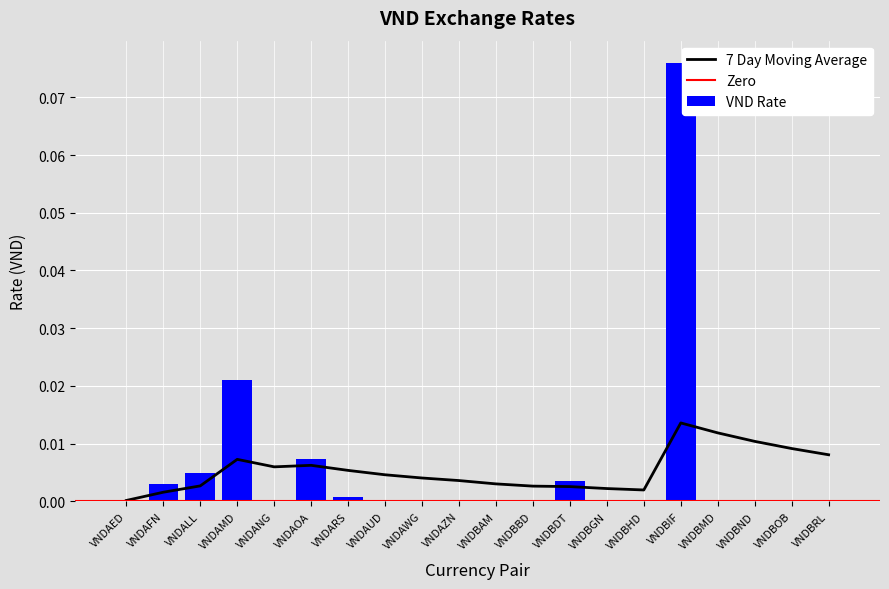

Reading left to right, what are all the values shown in this chart?

0.0	0.0	0.0	0.0	0.0	0.0	0.0	0.0	0.0	0.0	0.0	0.0	0.0	0.0	0.0	0.1	0.0	0.0	0.0	0.0